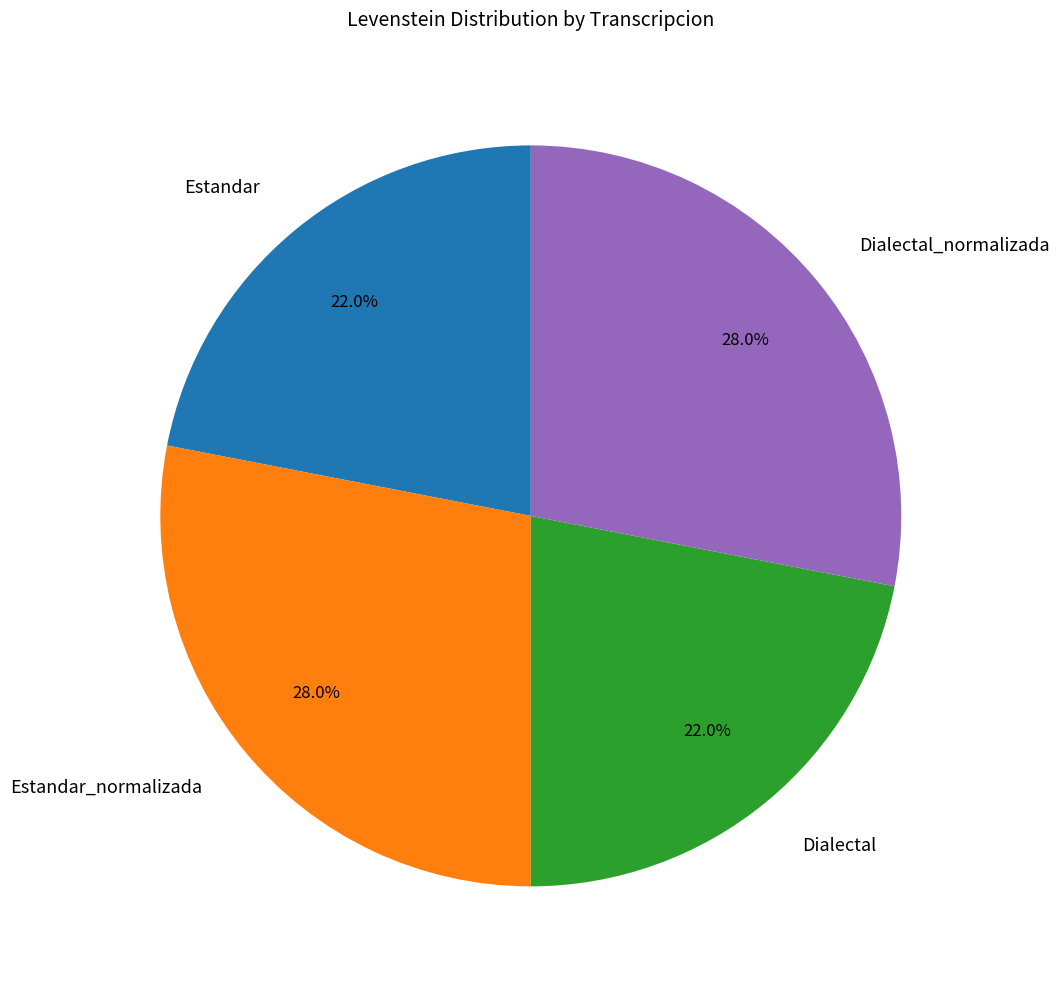

What percentage is the Estandar slice, to the nearest percent?

22%